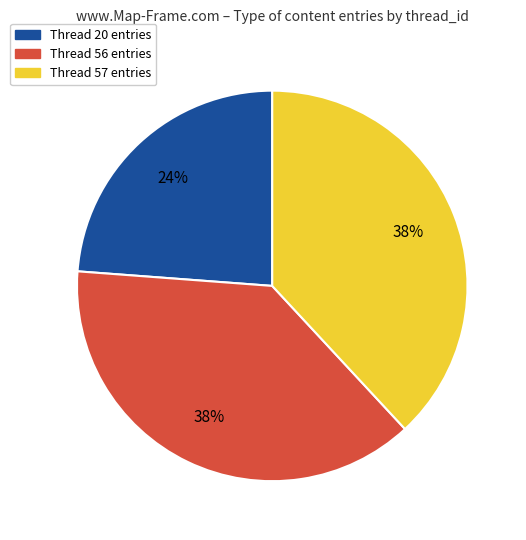

Which category has the smallest portion of the pie?

Thread 20